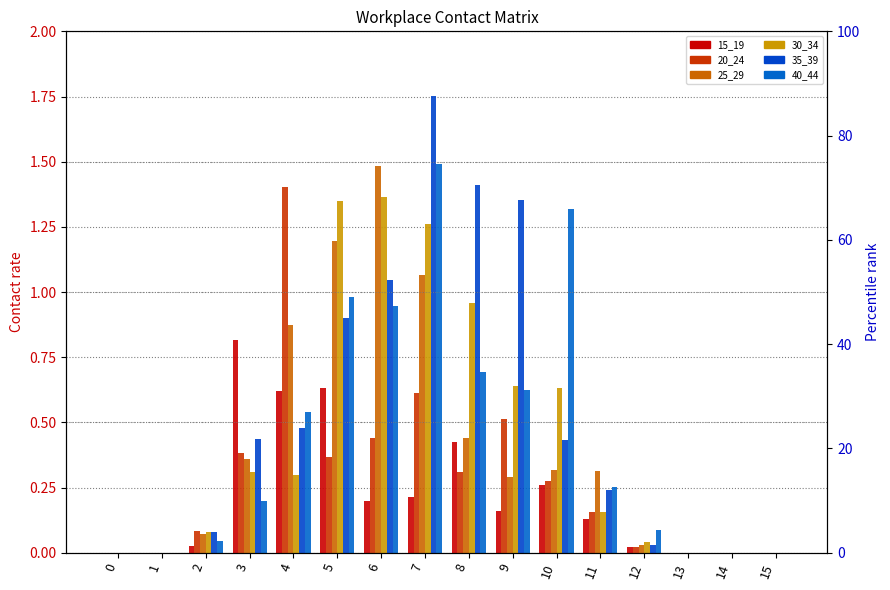

How many values in 15_19 are above zero?

11